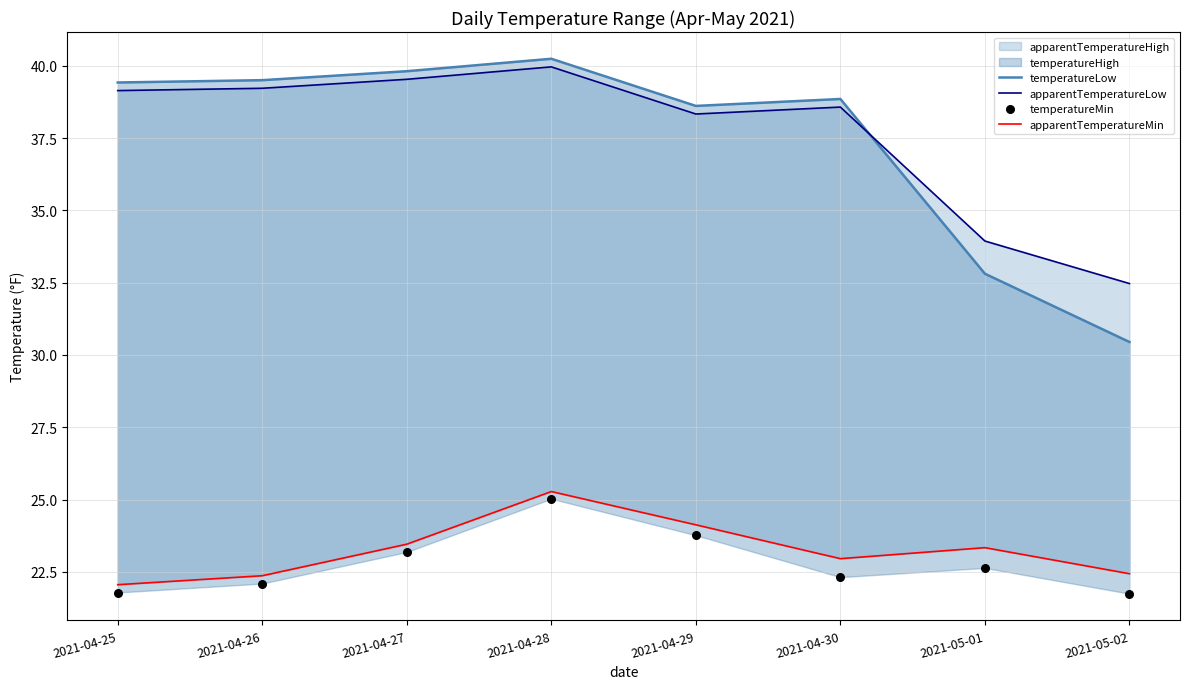

Which series reaches the maximum Y coordinate?

temperatureLow